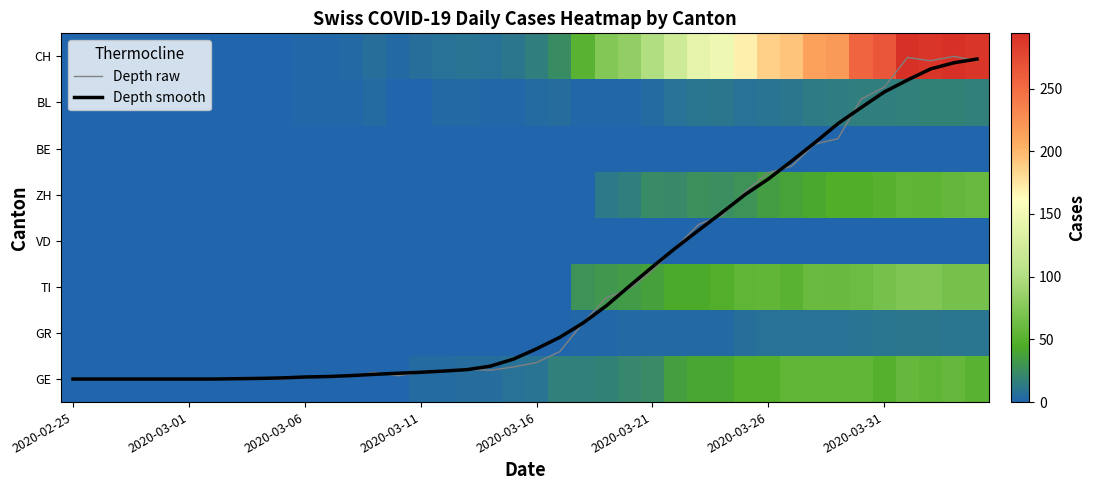

At which category does the chart reach its minimum across all series?

2020-02-25